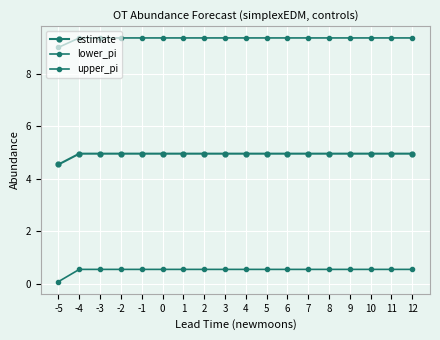

What is the value of the estimate point at the 8th from the left?

5.0